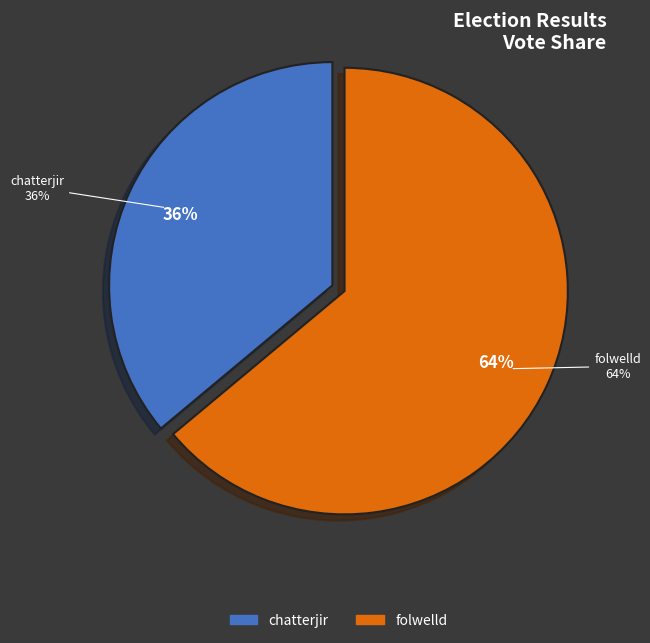

To the nearest percent, what portion does folwelld represent?

64%